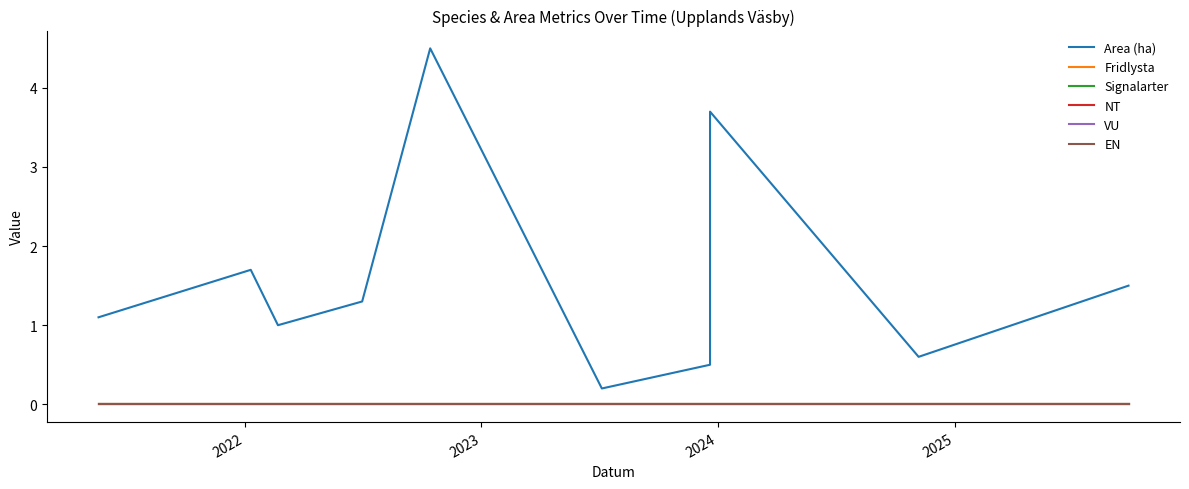

What is the maximum value shown in the chart?

4.5